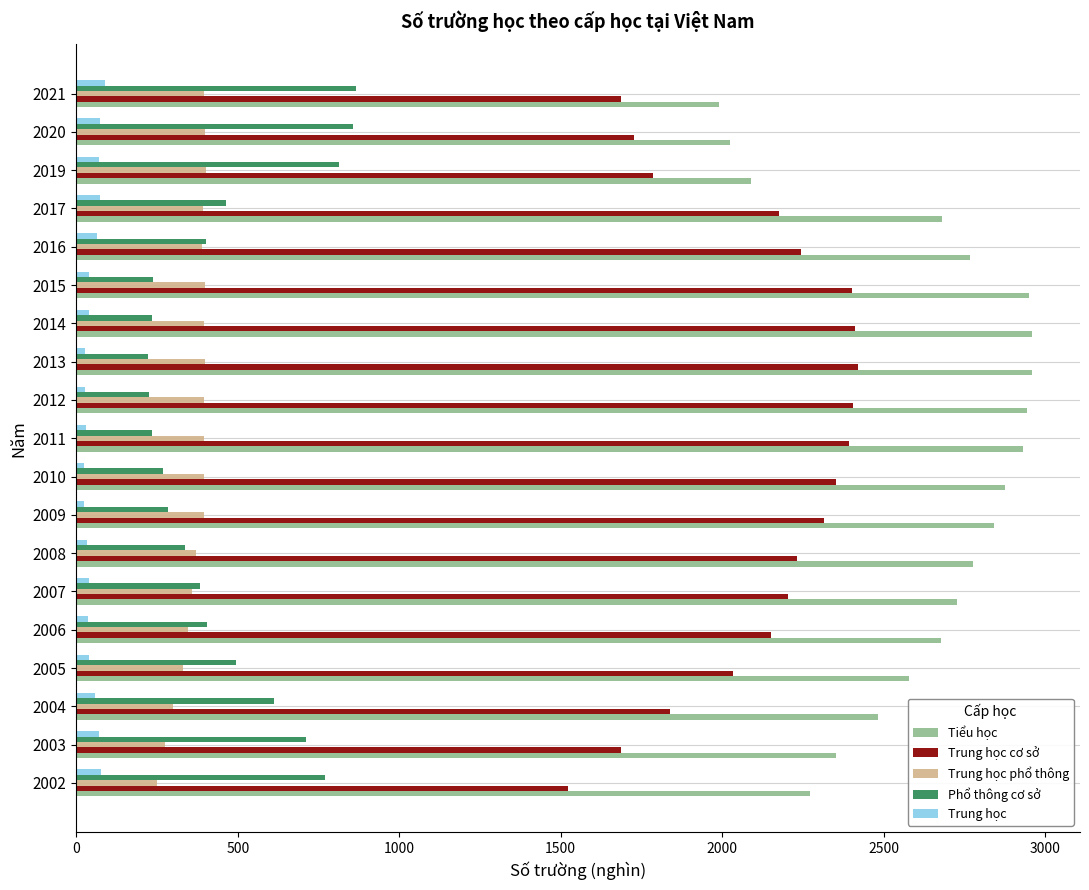

Which series has the largest total across all categories?

Tiểu học